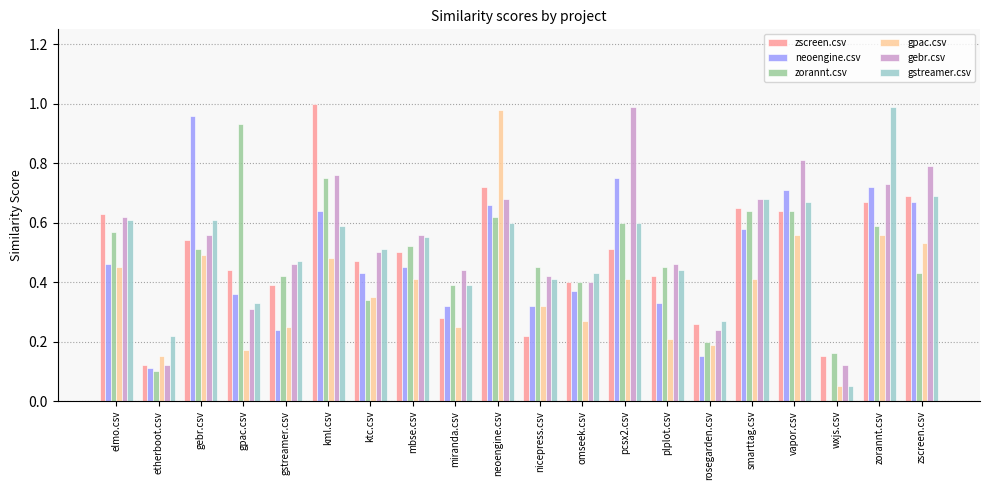

What are all the series names shown in the legend?

zscreen.csv, neoengine.csv, zorannt.csv, gpac.csv, gebr.csv, gstreamer.csv